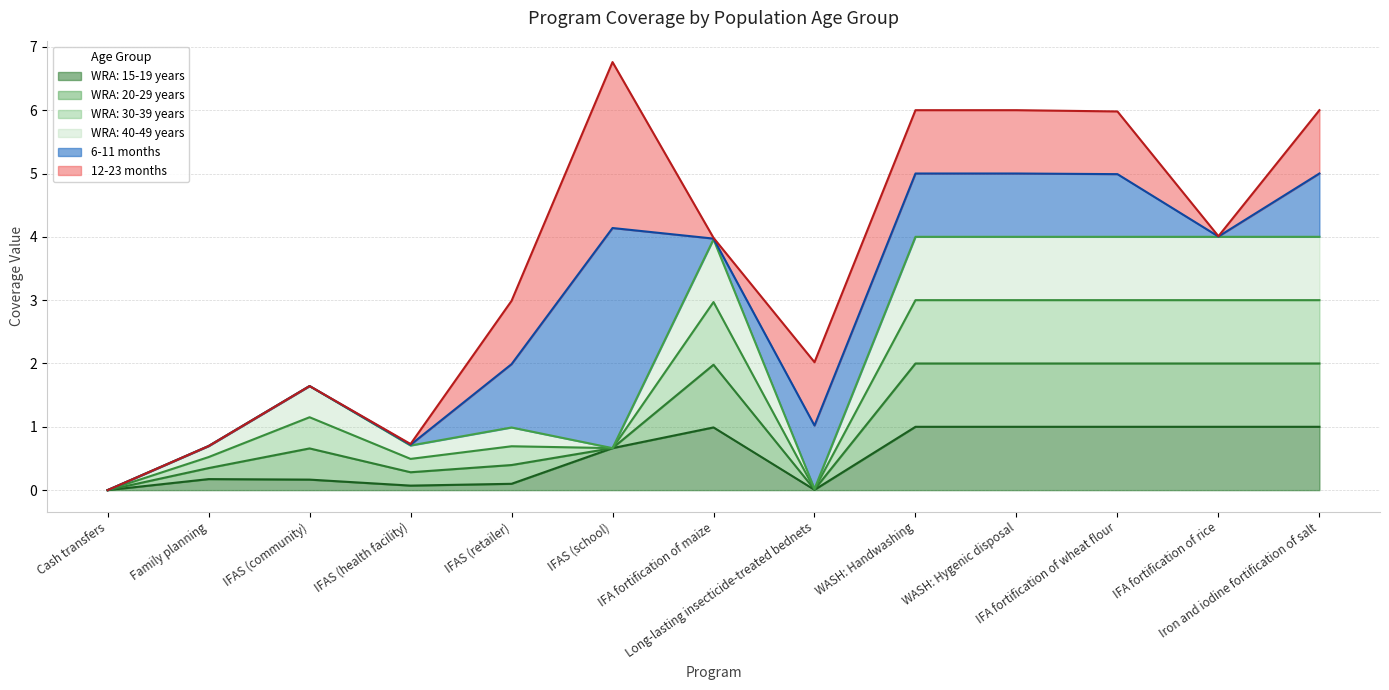

True or false: WRA: 20-29 years and WRA: 15-19 years intersect in this chart.

False